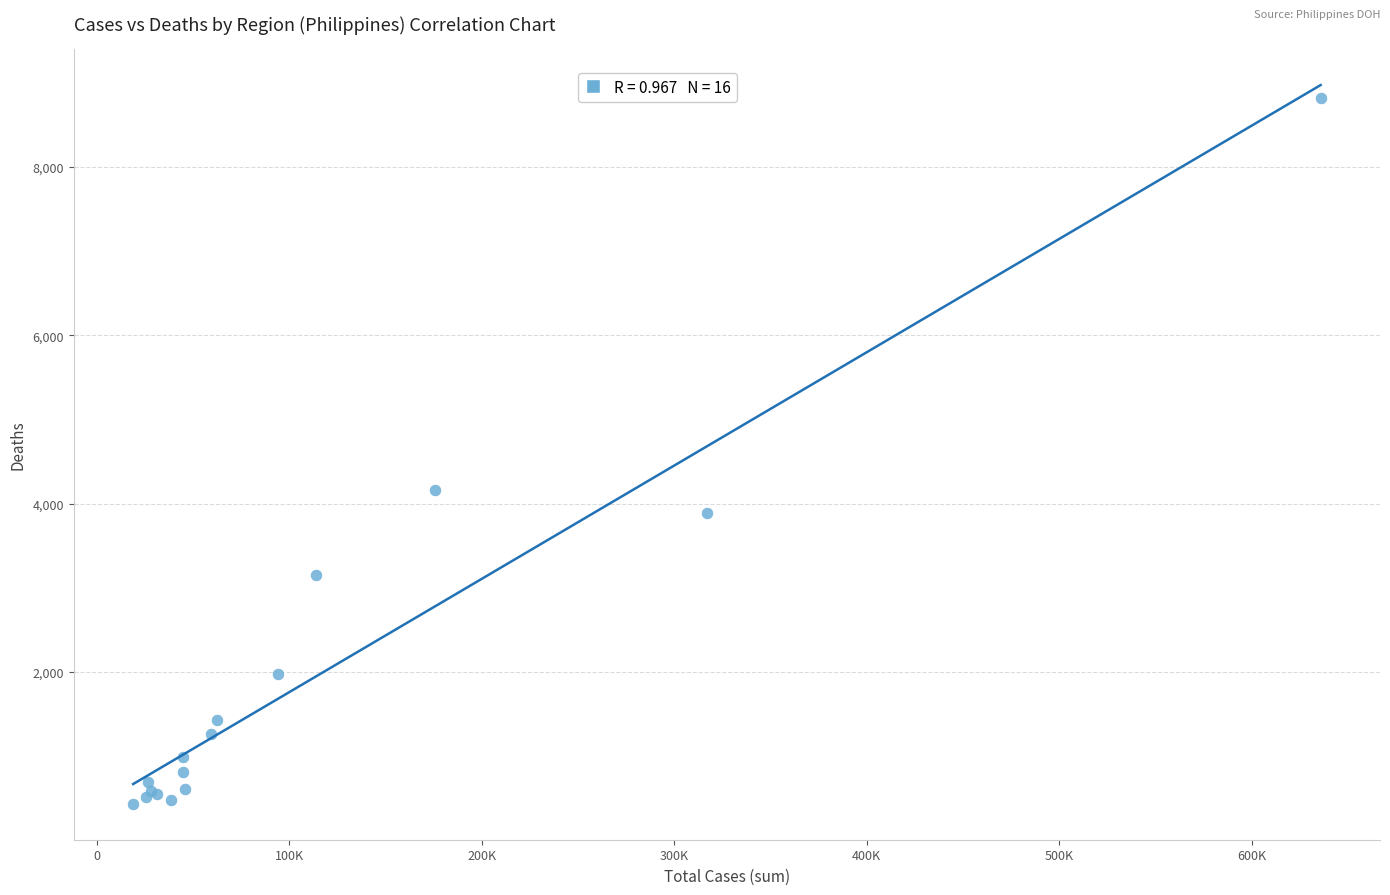

What Y value in the scatter plot is closest to 4628?

4162